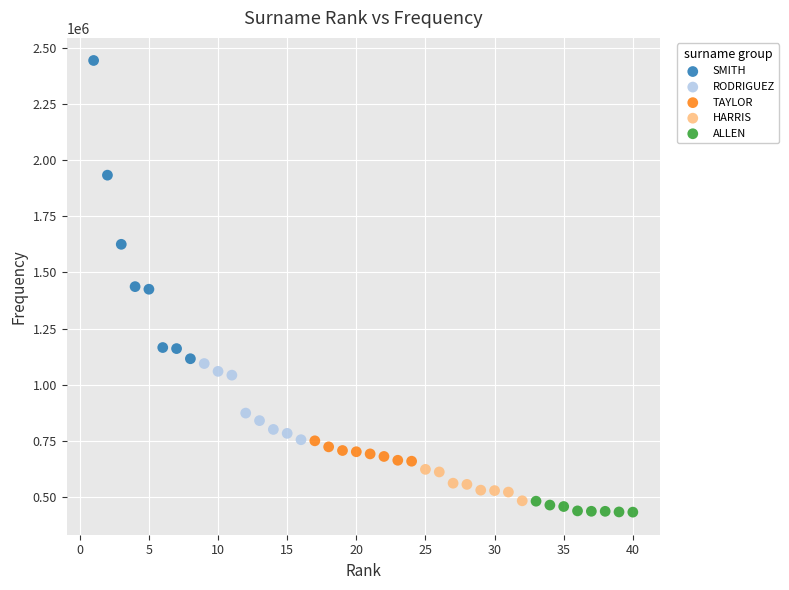

Which series reaches the maximum Y coordinate?

SMITH